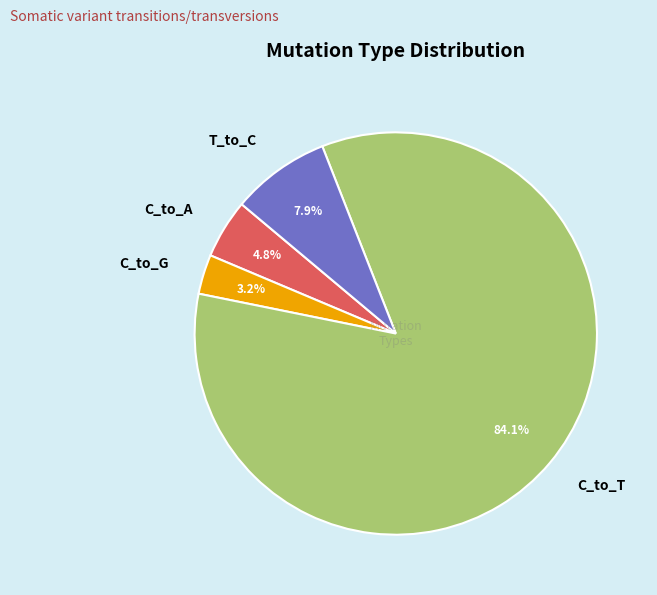

Which category has the biggest portion of the pie?

C_to_T